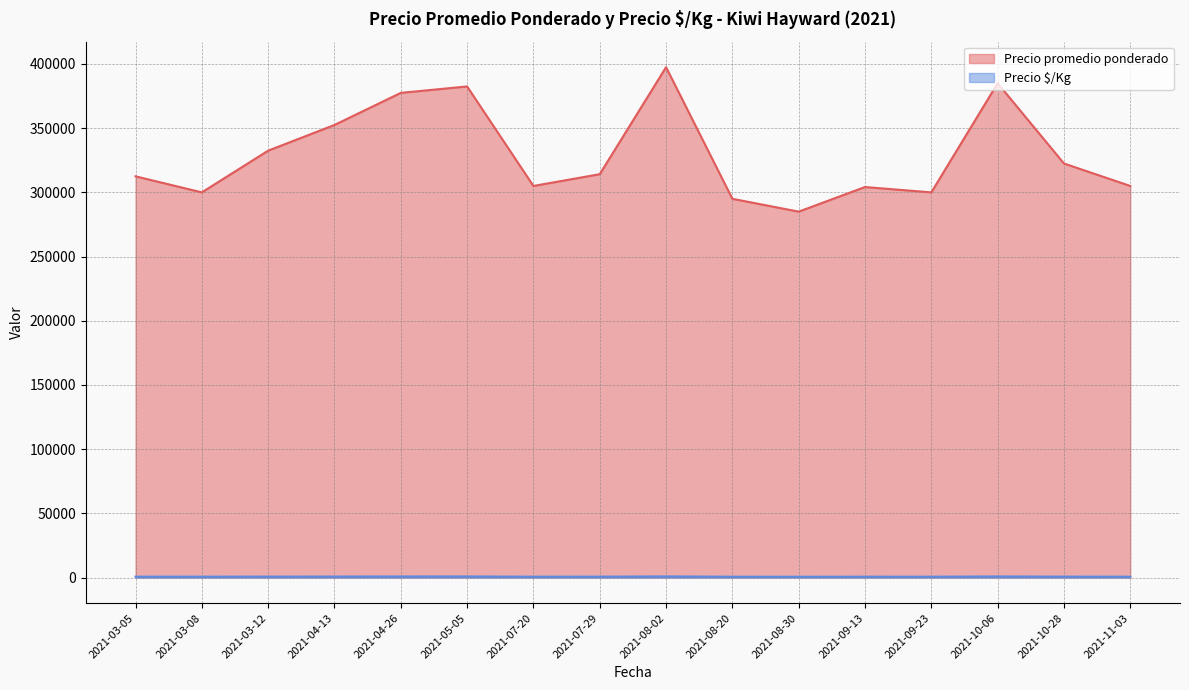

List the series in order of their overall mean, highest first.

Precio promedio ponderado, Precio $/Kg